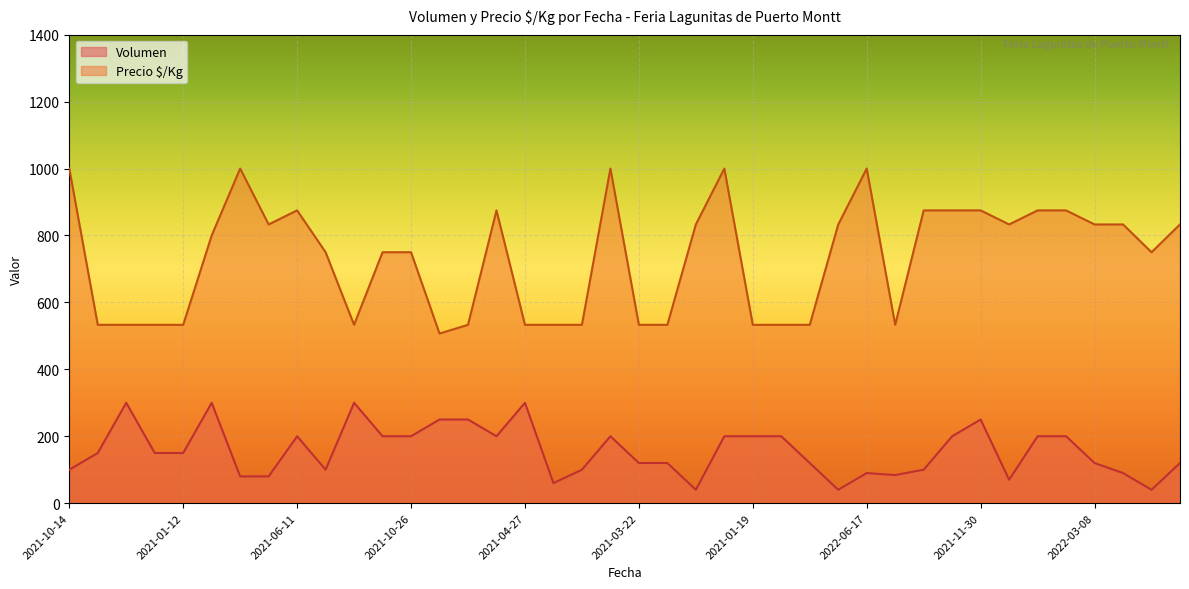

Which series has the widest spread of values?

Precio $/Kg